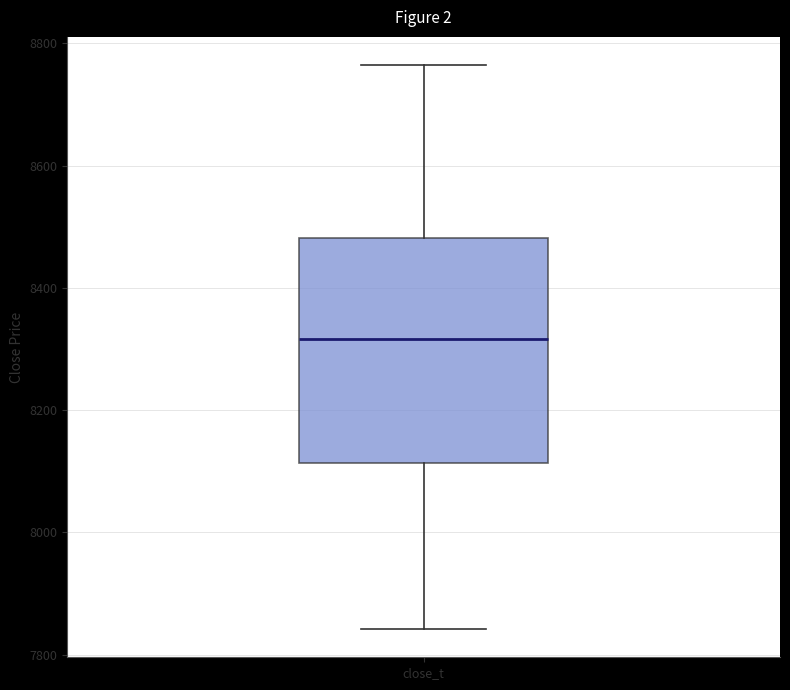

Read this box plot against the y-axis: the position of the median line, the range covered by the box, and the ends of both whiskers. The values are not printed on the chart, so give them approximately, as read against the axis.

median 8320, box 8120 to 8480, whiskers 7840 to 8760